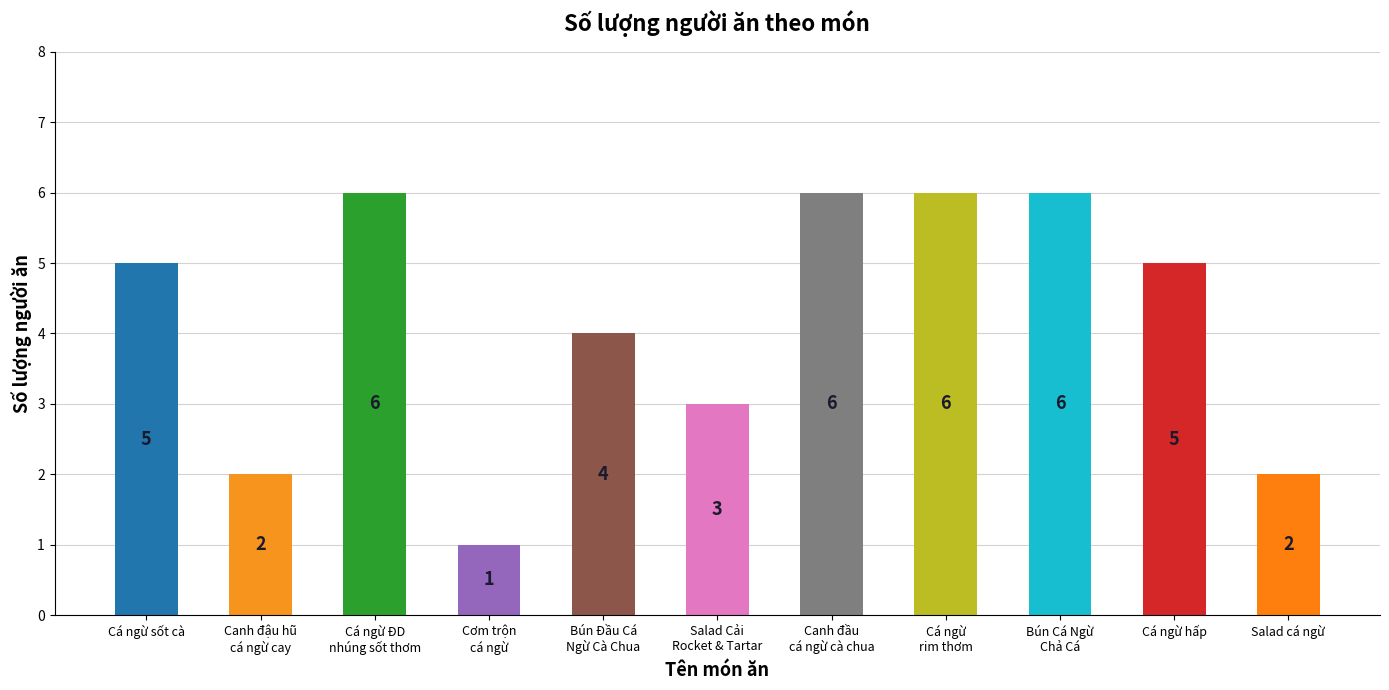

The value at Cá ngừ hấp is 5. True or false?

True